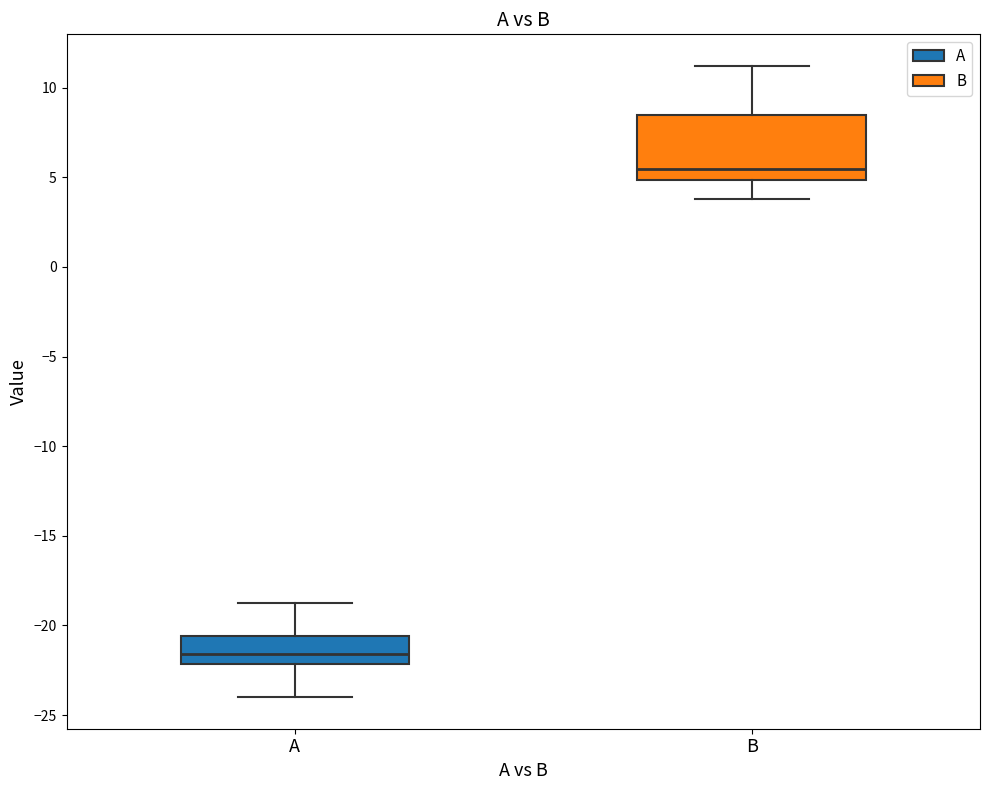

Reading left to right, read every box against the y-axis: the position of its median line, the range the box covers, and the ends of its whiskers. The values are not printed on the chart, so give them approximately, as read against the axis.

A: median -21.5, box -22.0 to -20.5, whiskers -24.0 to -19.0
B: median 5.5, box 5.0 to 8.5, whiskers 4.0 to 11.0